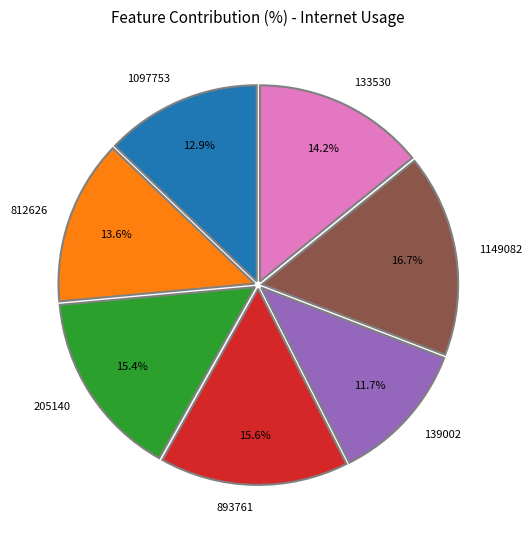

Is it true that 205140 is 9% of the pie?

False